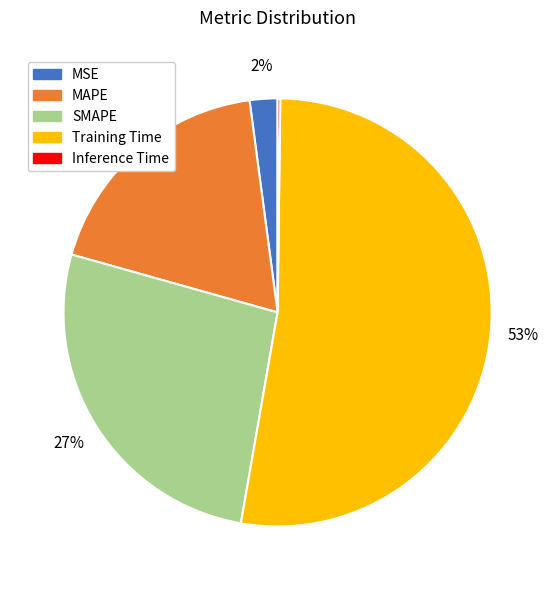

Is the sum of SMAPE and MAPE greater than half?

No